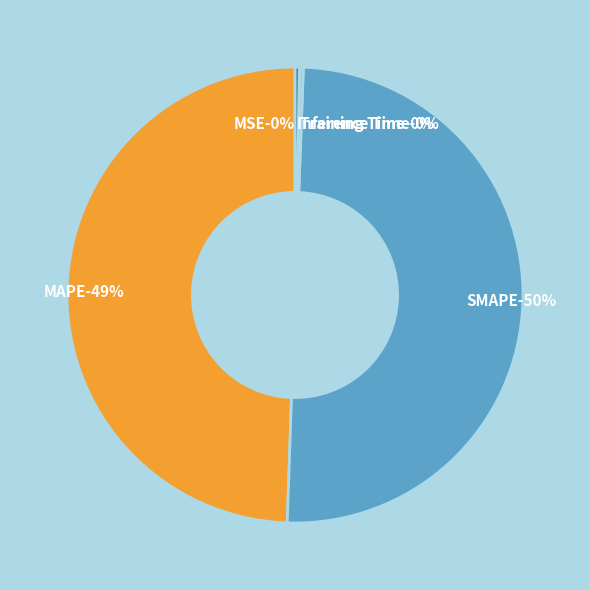

How many slices are in this pie chart?

5